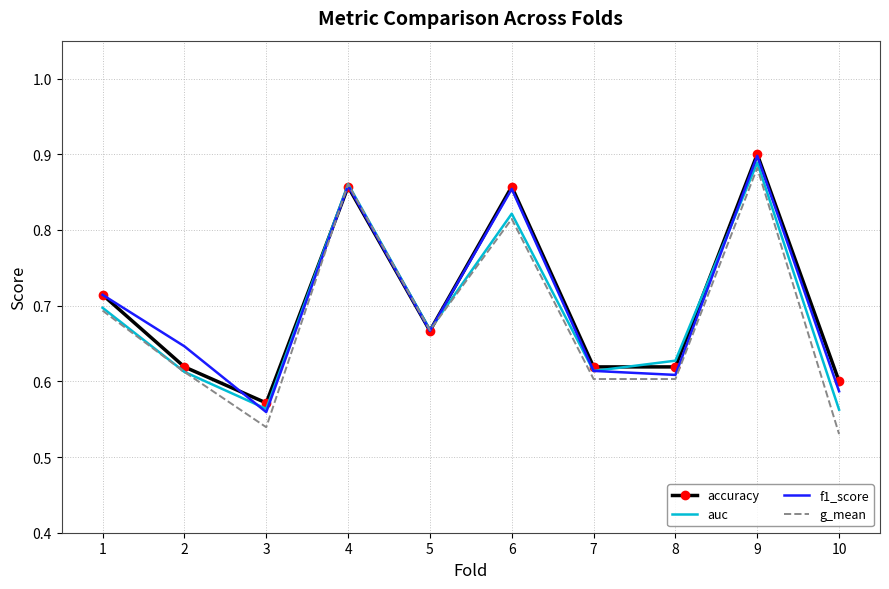

At which label is f1_score closest to 0?

3